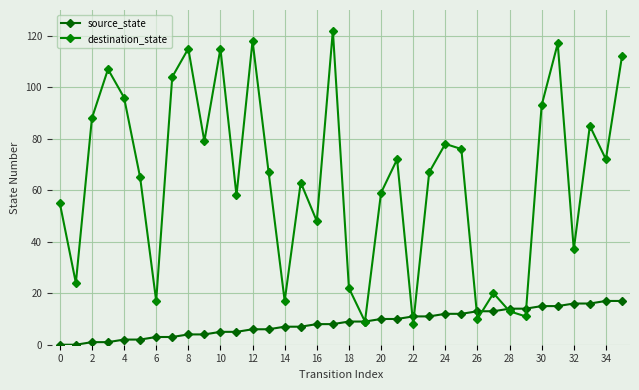

Rank the series by their maximum value, from highest to lowest.

destination_state, source_state